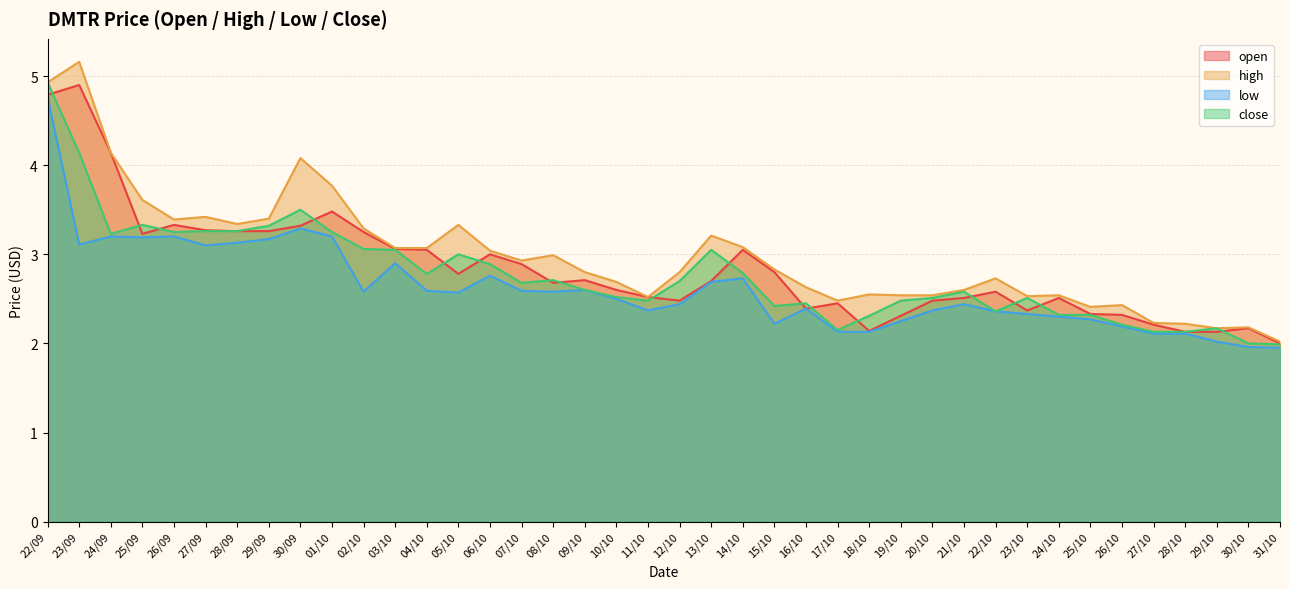

Rank the series by their maximum value, from highest to lowest.

high, close, open, low